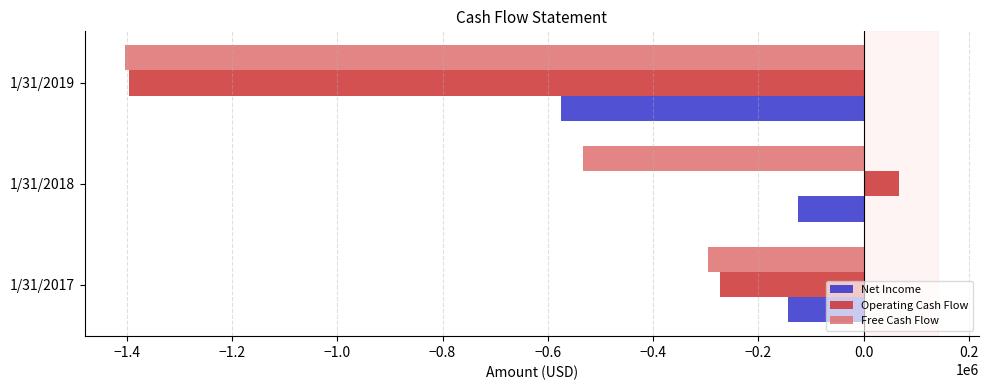

List the series in order of their overall mean, lowest first.

Free Cash Flow, Operating Cash Flow, Net Income